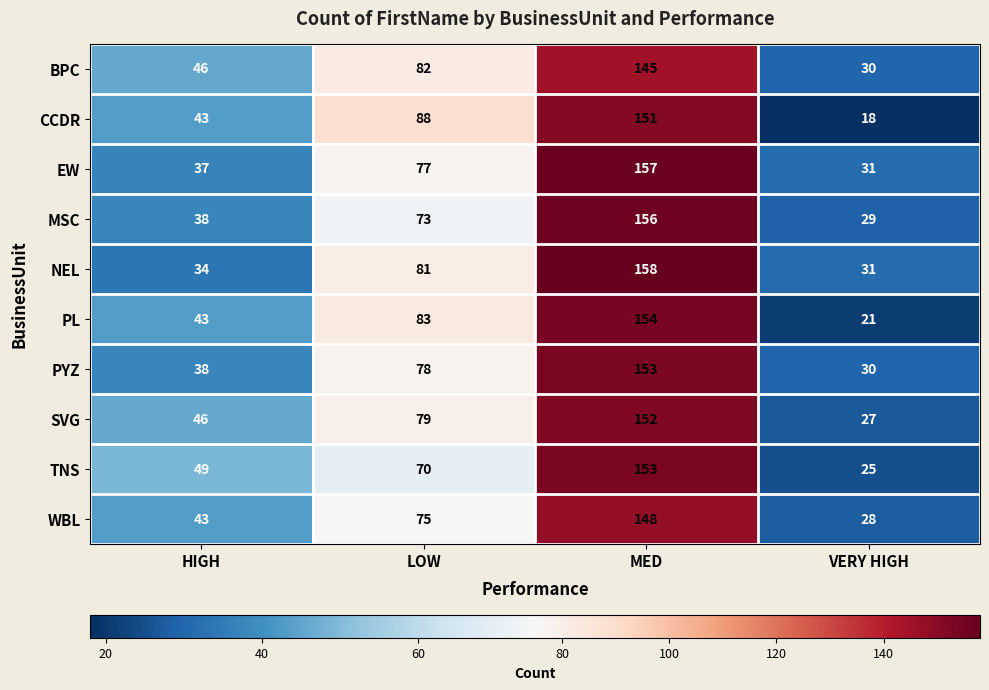

Is it true that EW equals 81 at MED?

False